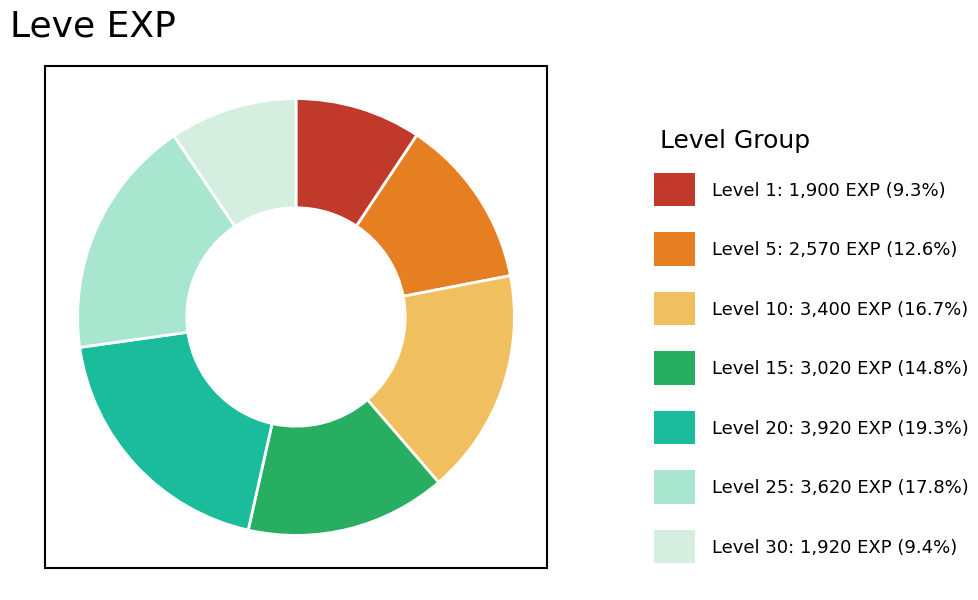

Count the number of slices in the pie.

7